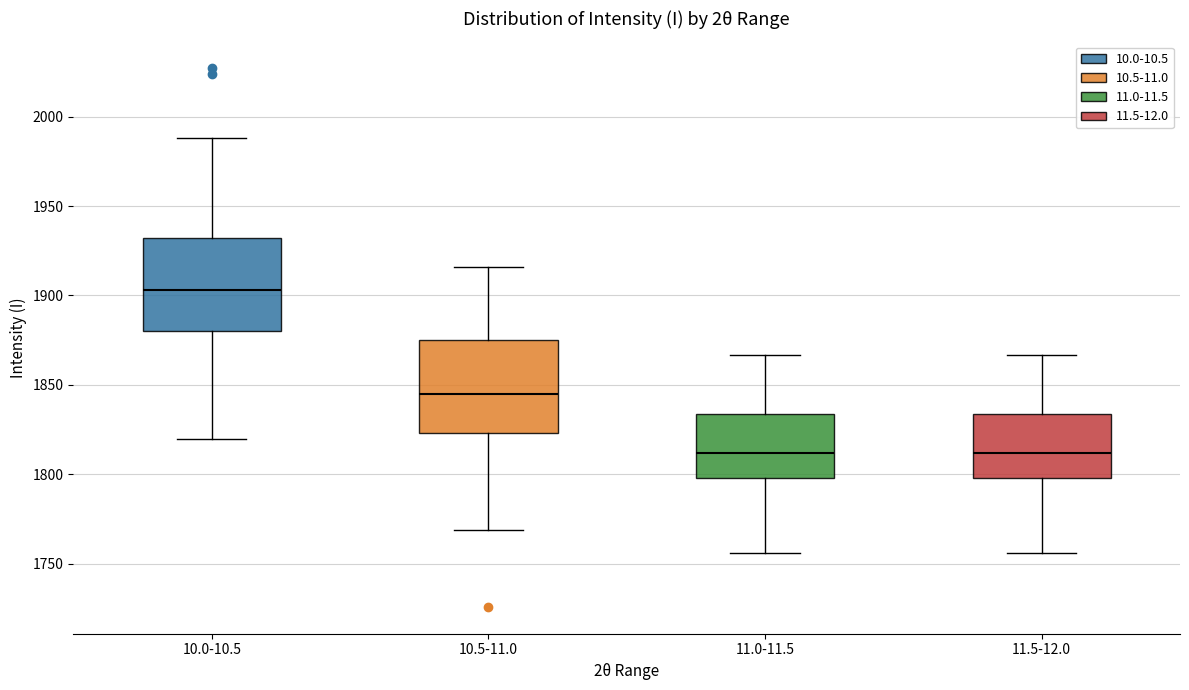

Where does the lower whisker of the box for 11.5-12.0 end on the y-axis? The values are not printed on the chart, so give them approximately, as read against the axis.

1755